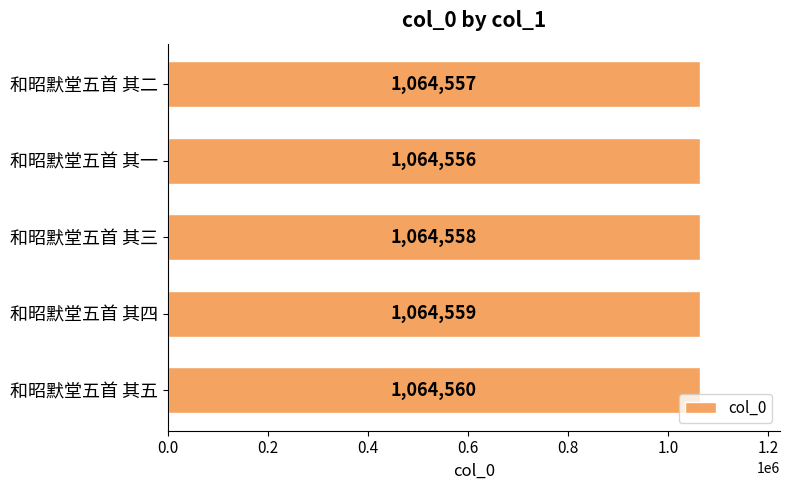

What is the average value?

1064558